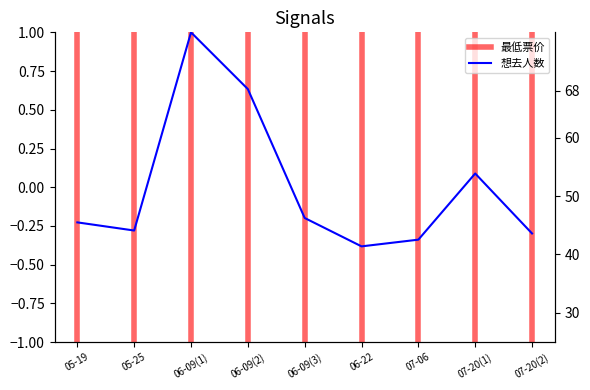

How many lines are shown in the chart?

2